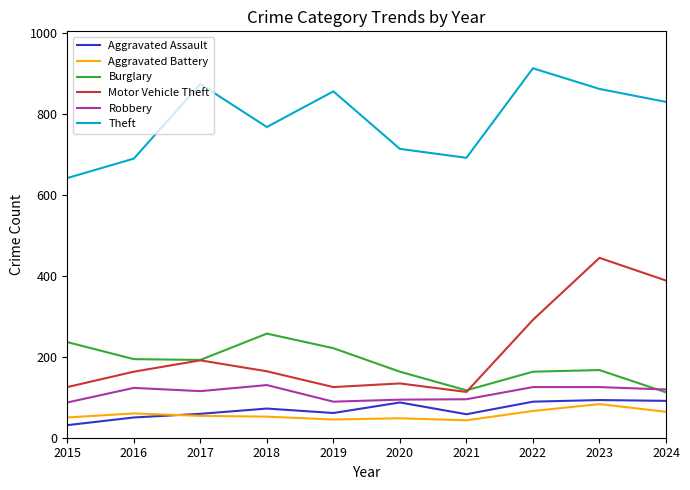

True or false: Motor Vehicle Theft has a value of 49 at 2021.

False